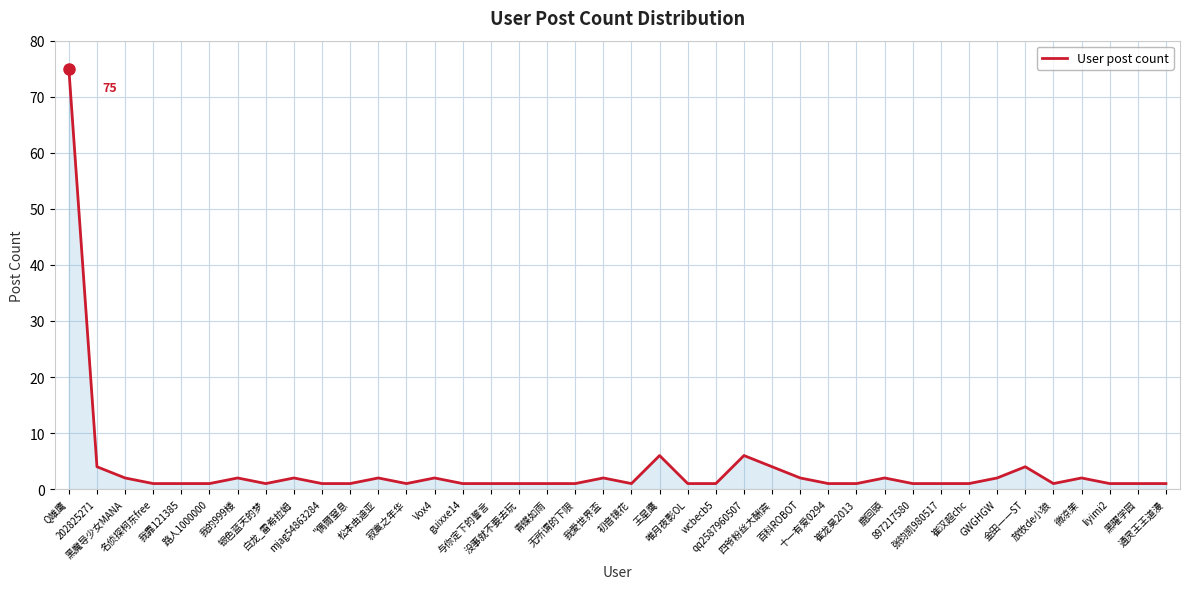

What is the sum of the values at 我靠121385 and 青蝶如雨?

2